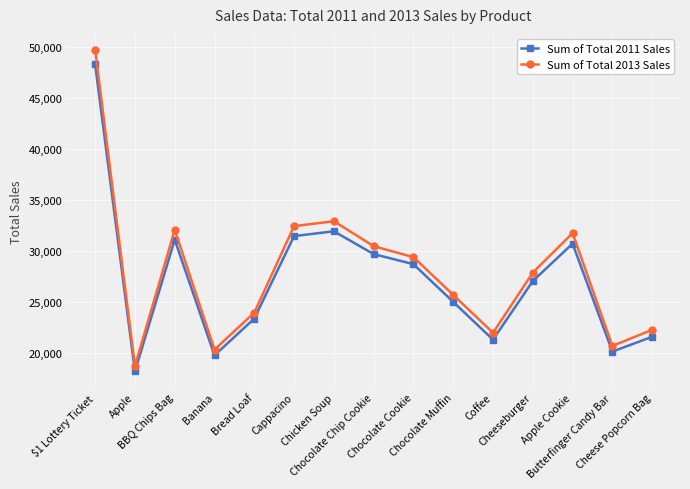

Reading left to right, extract all data points from this chart.

Sum of Total 2011 Sales: 48238	18149	31065	19726	23326	31417	31887	29653	28663	24962	21263	27005	30678	20093	21545
Sum of Total 2013 Sales: 49663	18674	32026	20288	23916	32391	32874	30429	29350	25651	21931	27836	31707	20646	22229